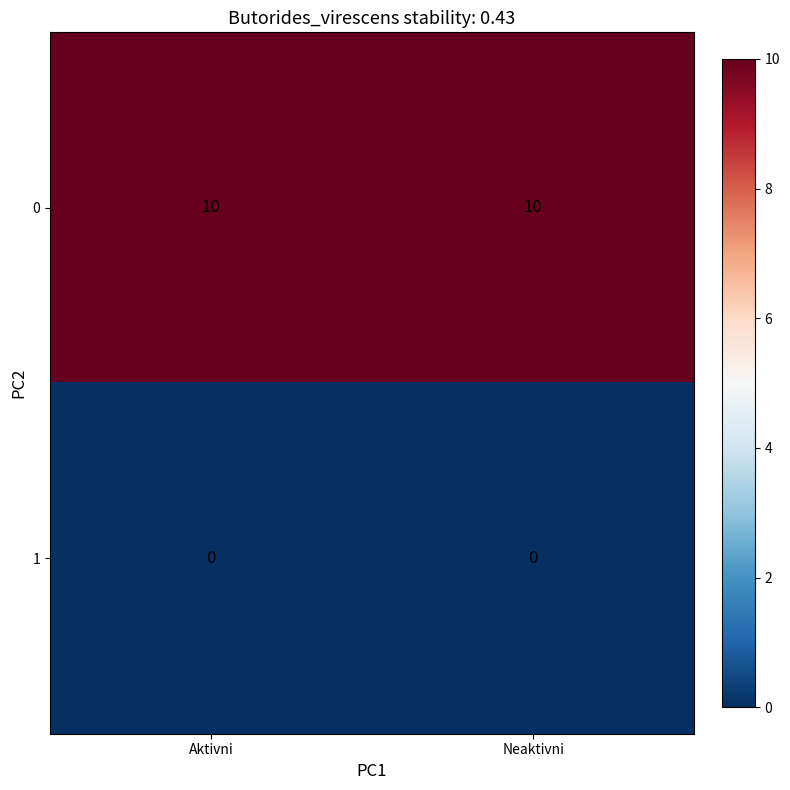

What is the lowest value of the 0 series?

10